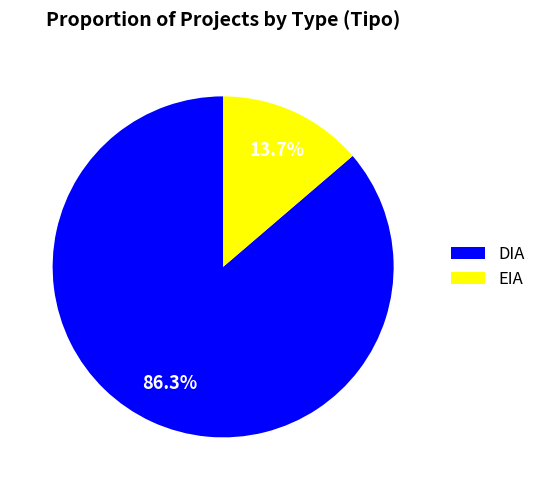

How many segments does this pie chart have?

2